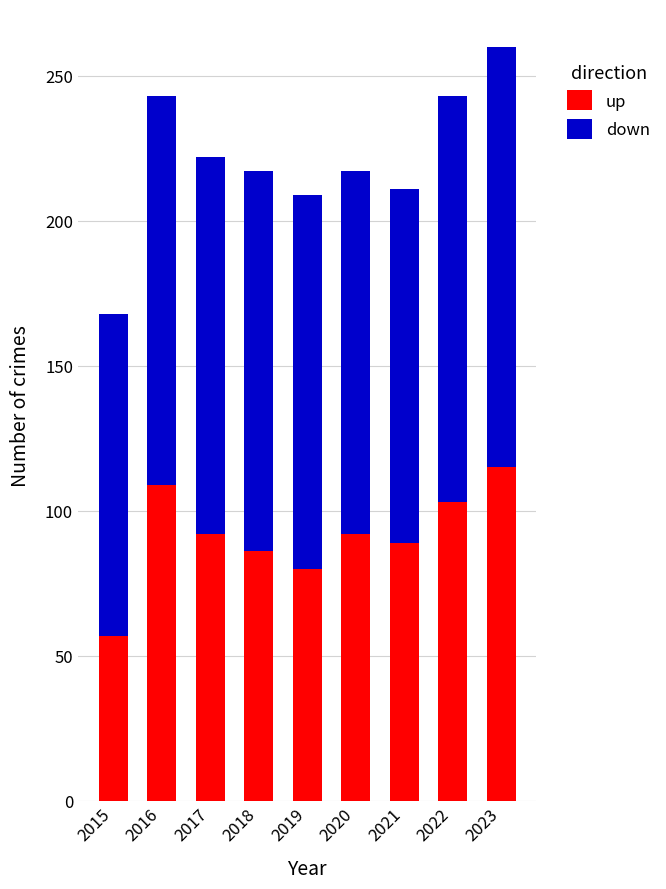

Are the bars grouped side by side (vs. stacked)?

No